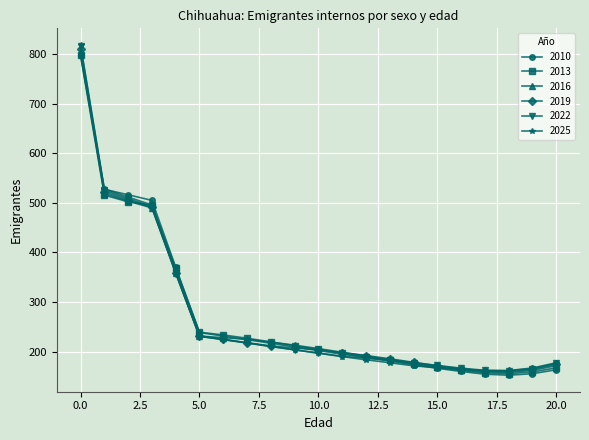

What is the value of the 2013 point at the 16th from the left?

168.3